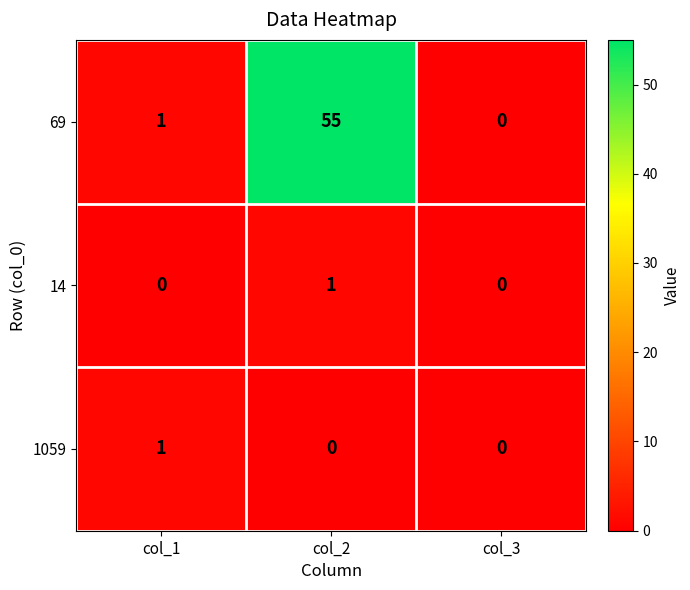

What is the total value across all series at col_1?

2